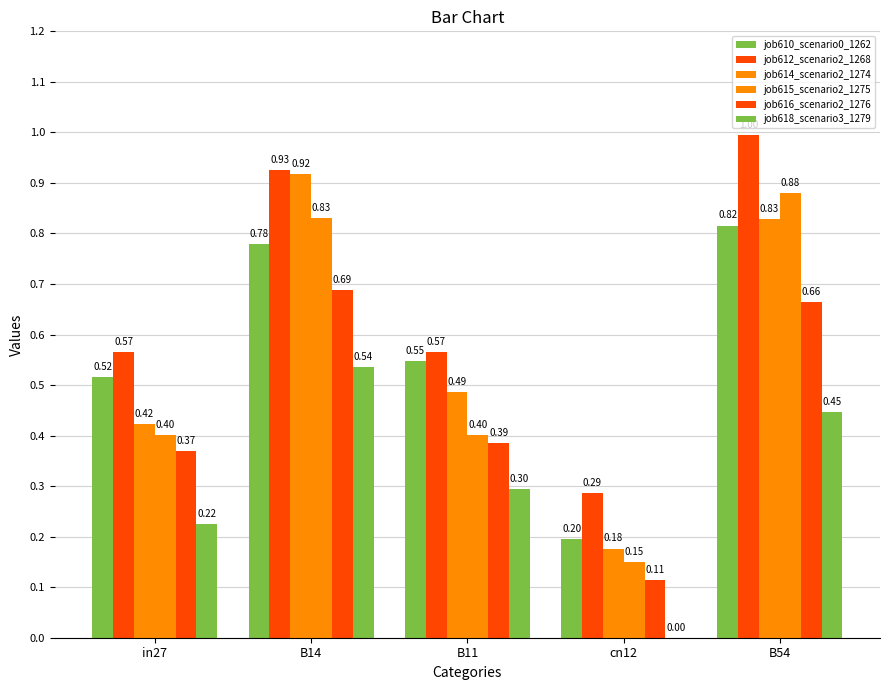

How many distinct data groups are displayed?

6